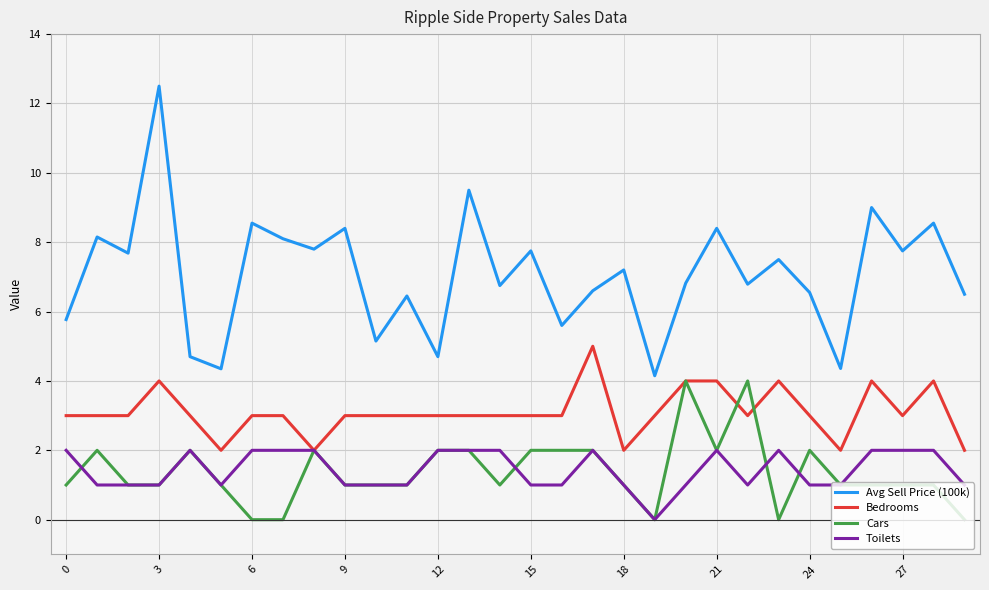

Which series has the largest range (max minus min)?

Avg Sell Price (100k)